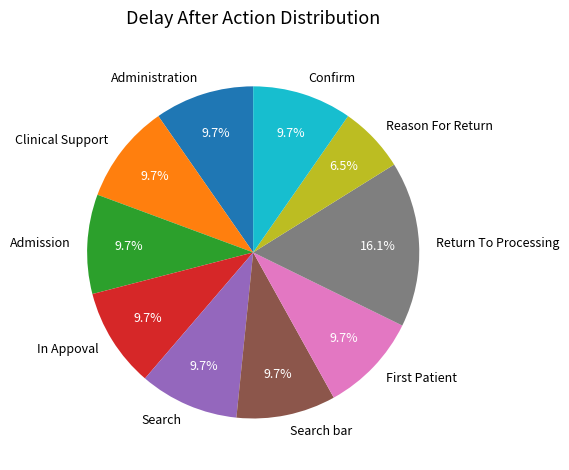

Count the number of slices in the pie.

10